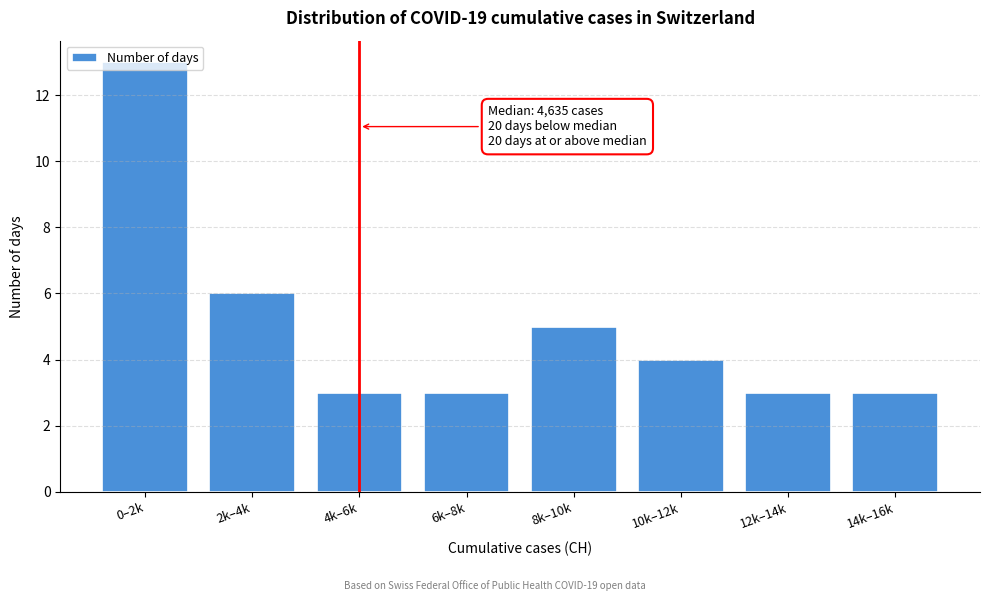

What is the difference between the maximum and second lowest values?

10